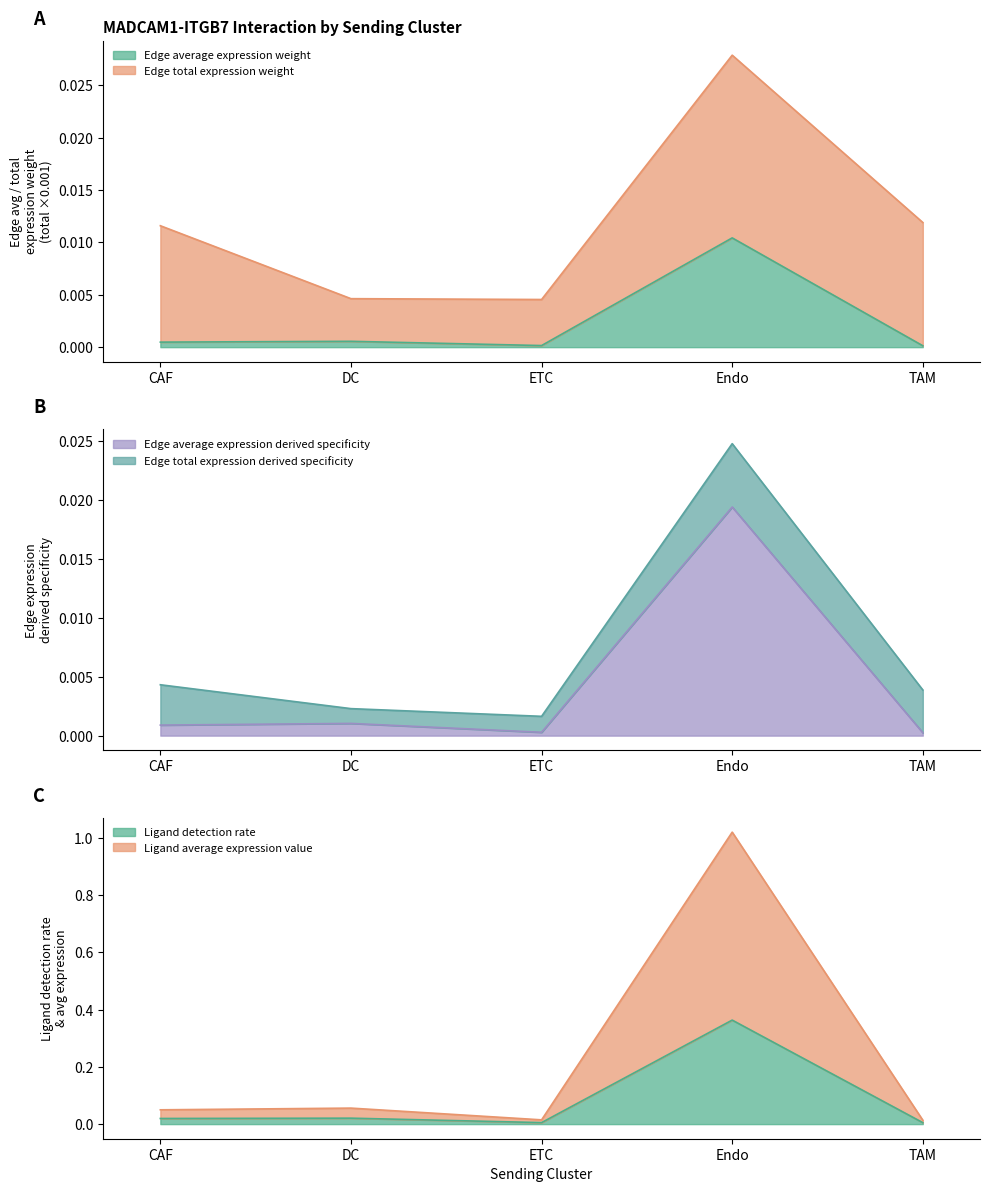

Which has a higher value, CAF or DC?

DC